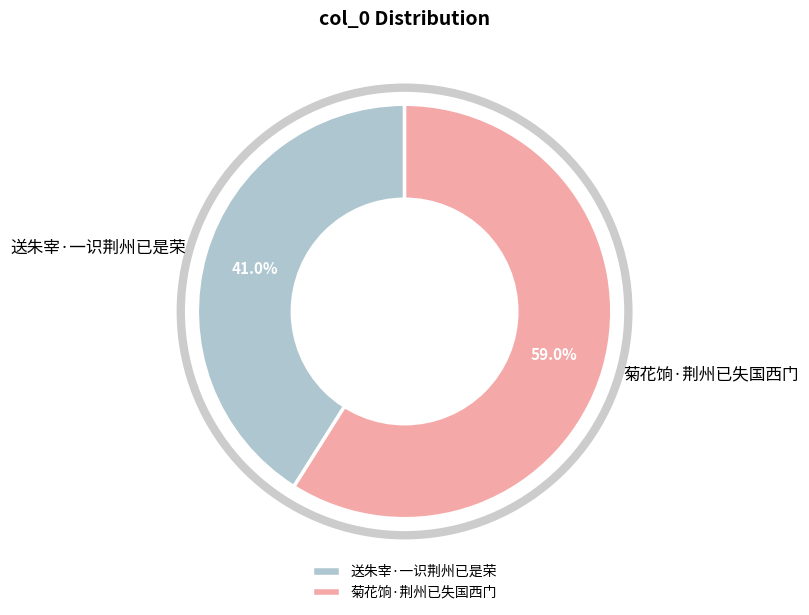

Is 菊花饷·荆州已失国西门 the majority of the pie?

Yes